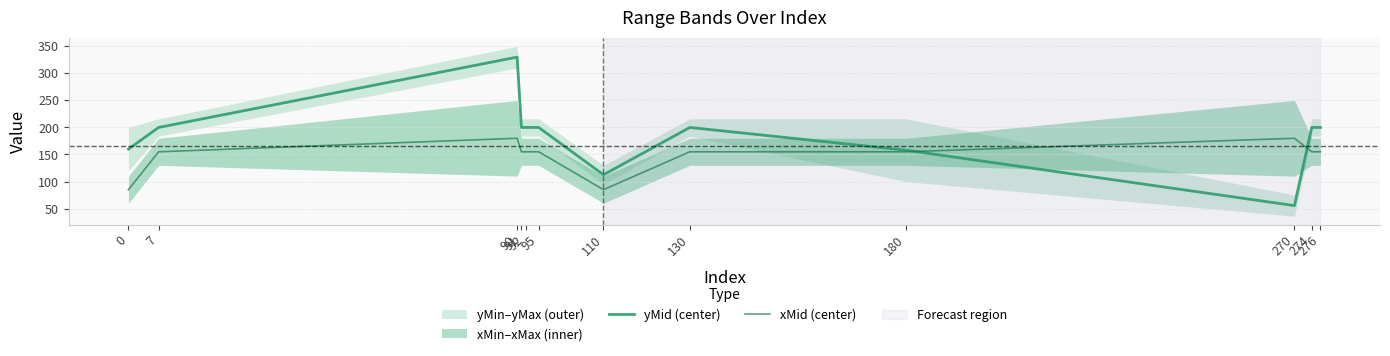

Is this an area chart (filled region under the line)?

No